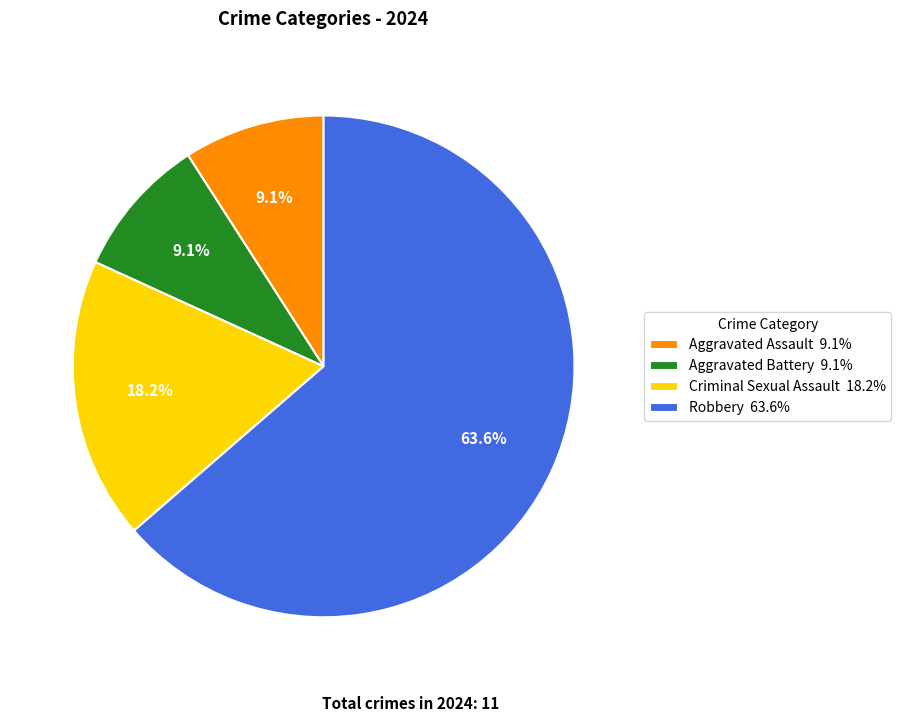

To the nearest percent, what is the difference between the Criminal Sexual Assault and Robbery slice percentages?

45%